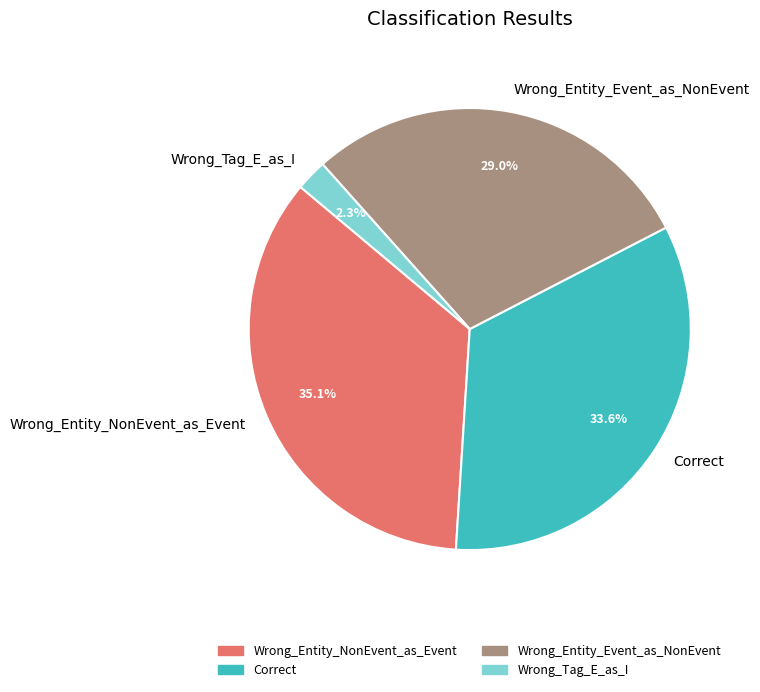

The Correct slice represents 34% of the pie. True or false?

True